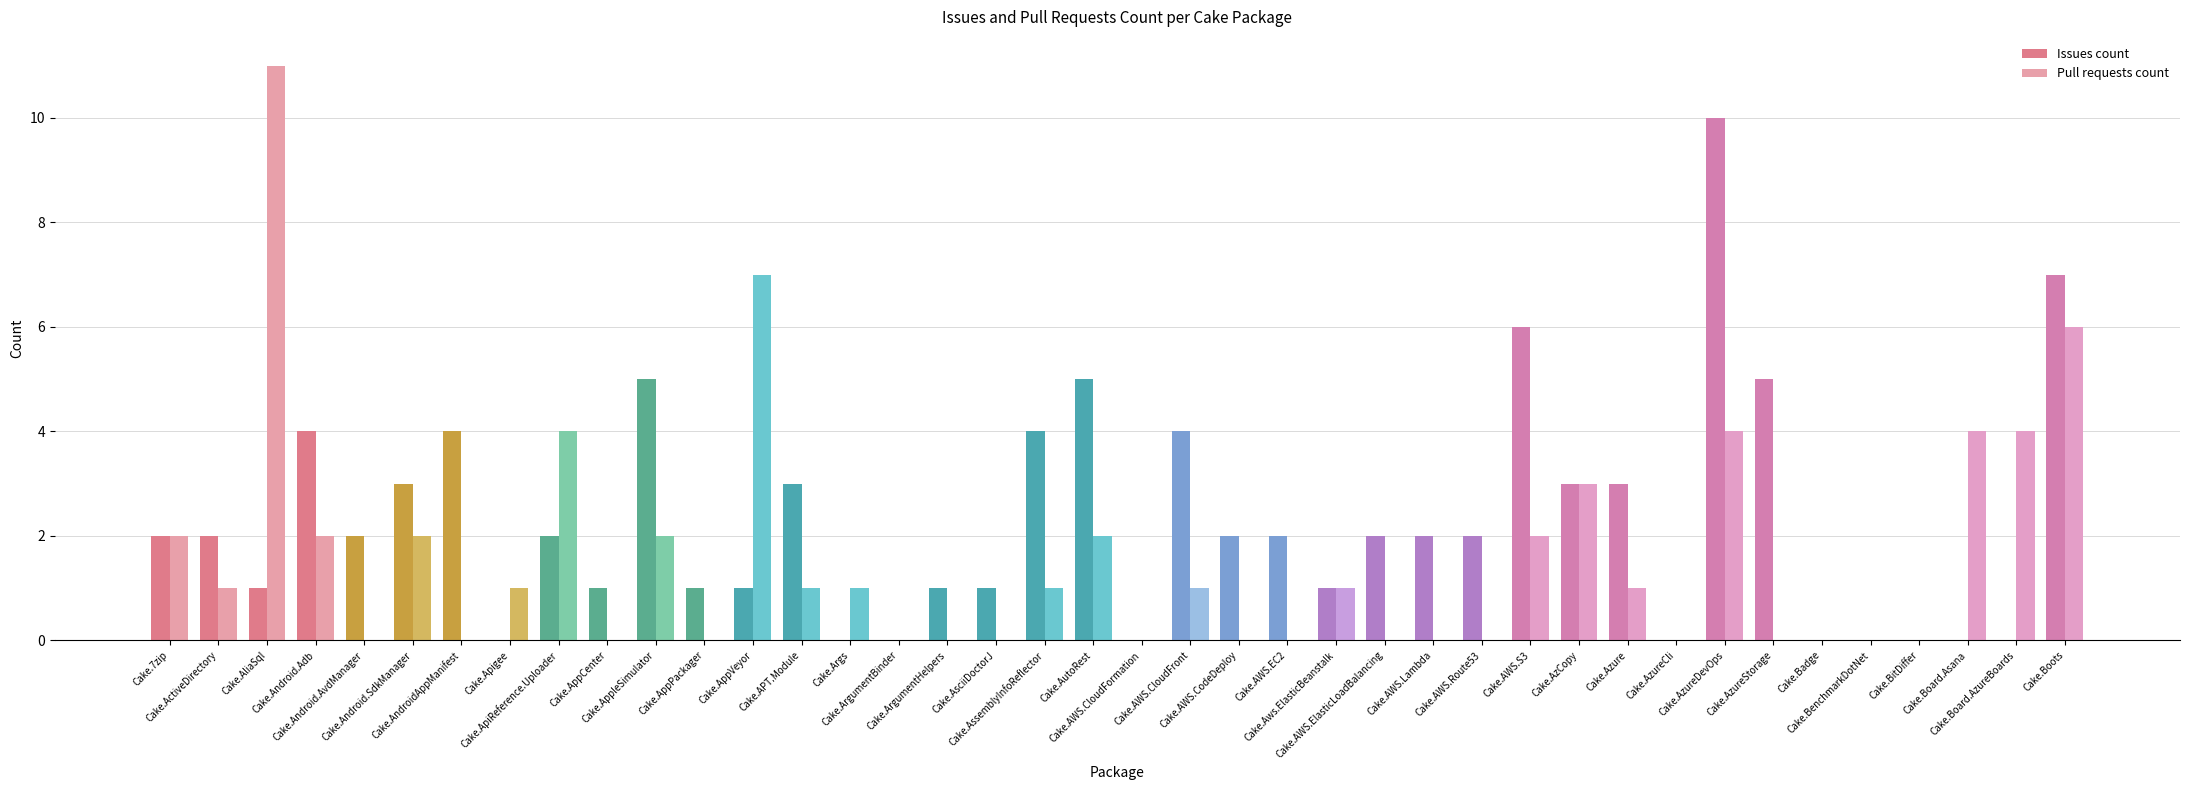

How many data points does each series have?

40